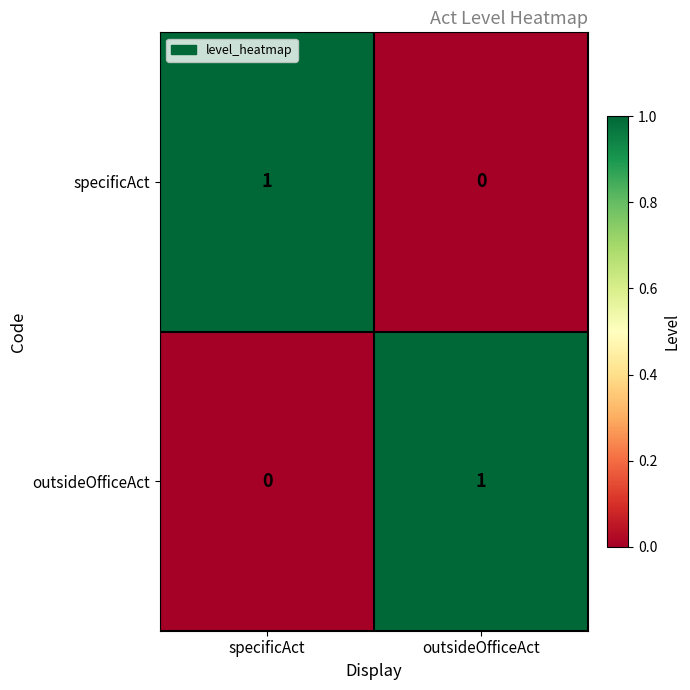

At which label does outsideOfficeAct reach its minimum?

specificAct